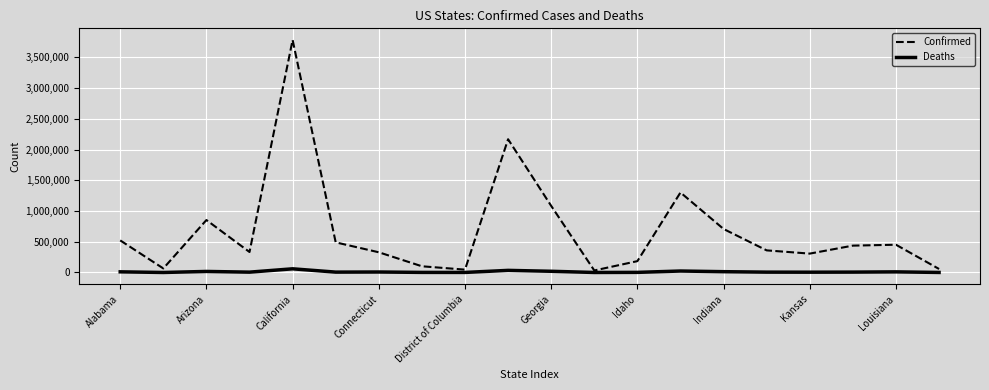

List the series in order of their peak value, highest first.

Confirmed, Deaths